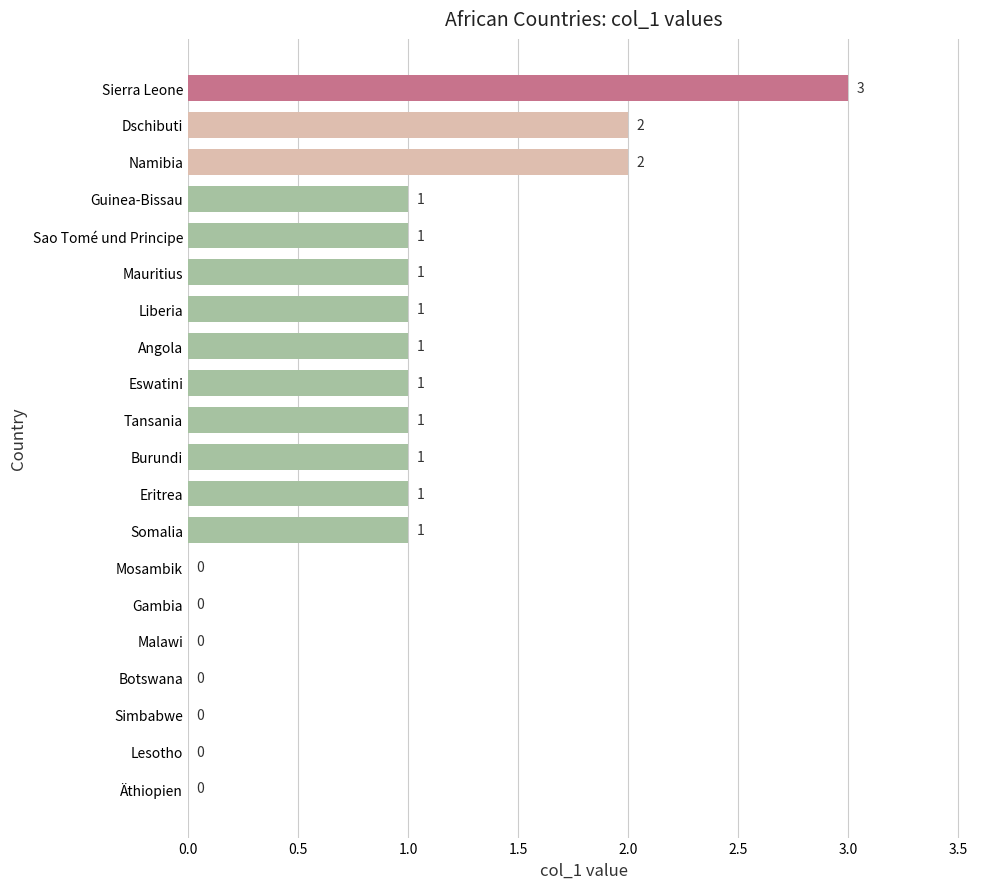

Reading top to bottom, list all the values displayed in this chart.

Sierra Leone=3	Dschibuti=2	Namibia=2	Guinea-Bissau=1	Sao Tomé und Principe=1	Mauritius=1	Liberia=1	Angola=1	Eswatini=1	Tansania=1	Burundi=1	Eritrea=1	Somalia=1	Mosambik=0	Gambia=0	Malawi=0	Botswana=0	Simbabwe=0	Lesotho=0	Äthiopien=0